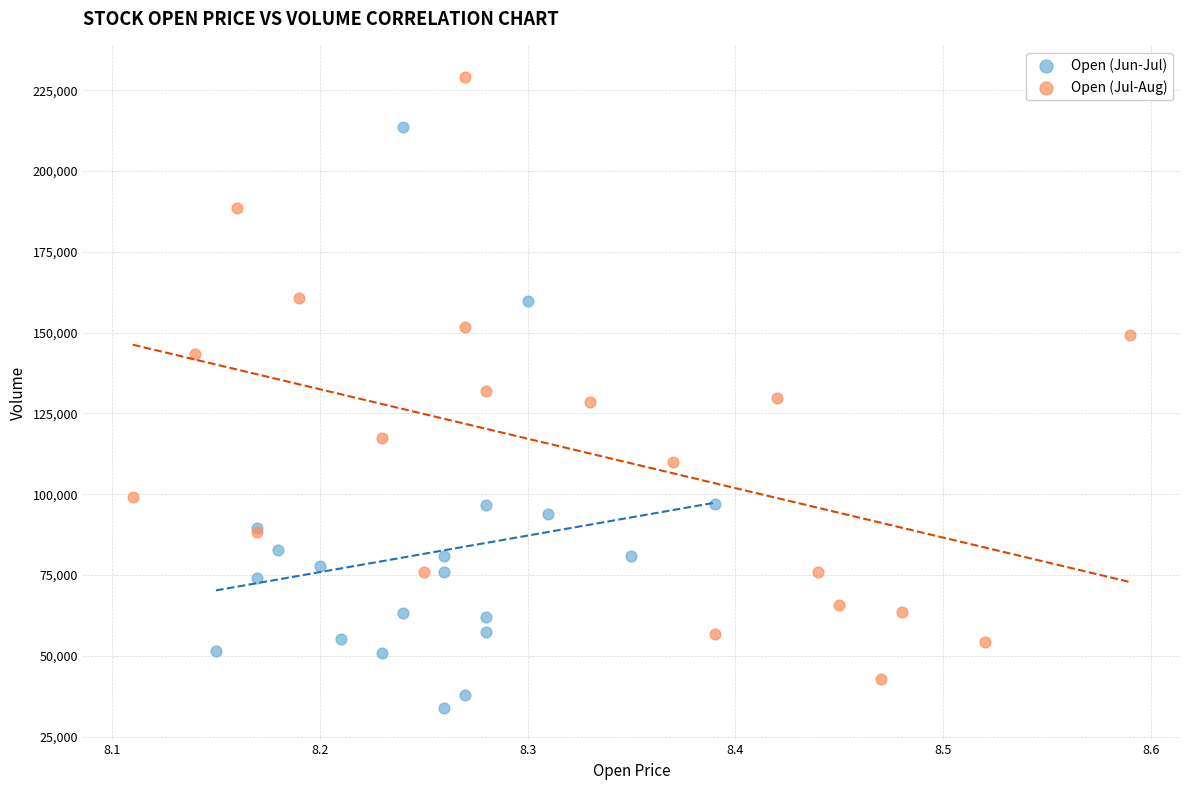

Which series contains the lowest Y value?

Open (Jun-Jul)